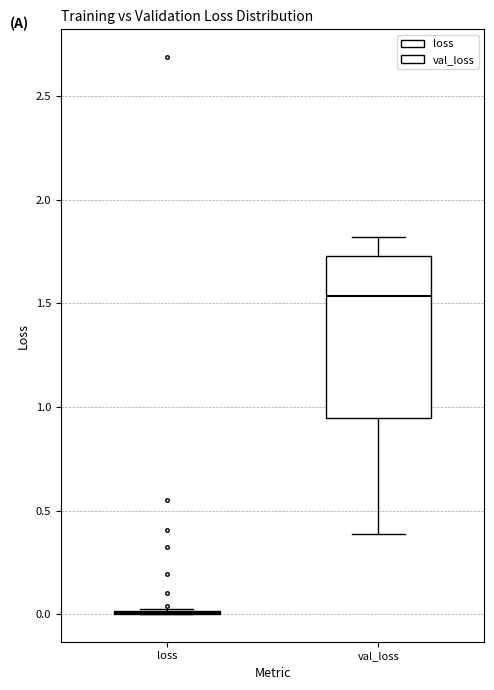

Reading left to right, transcribe this box plot: for each box, give where its median line is, the range the box spans, and where its two whiskers end, as read against the y-axis. The values are not printed on the chart, so give them approximately, as read against the axis.

loss: box collapsed to a line at 0.00, whiskers 0.00 to 0.05
val_loss: median 1.55, box 0.95 to 1.75, whiskers 0.40 to 1.80